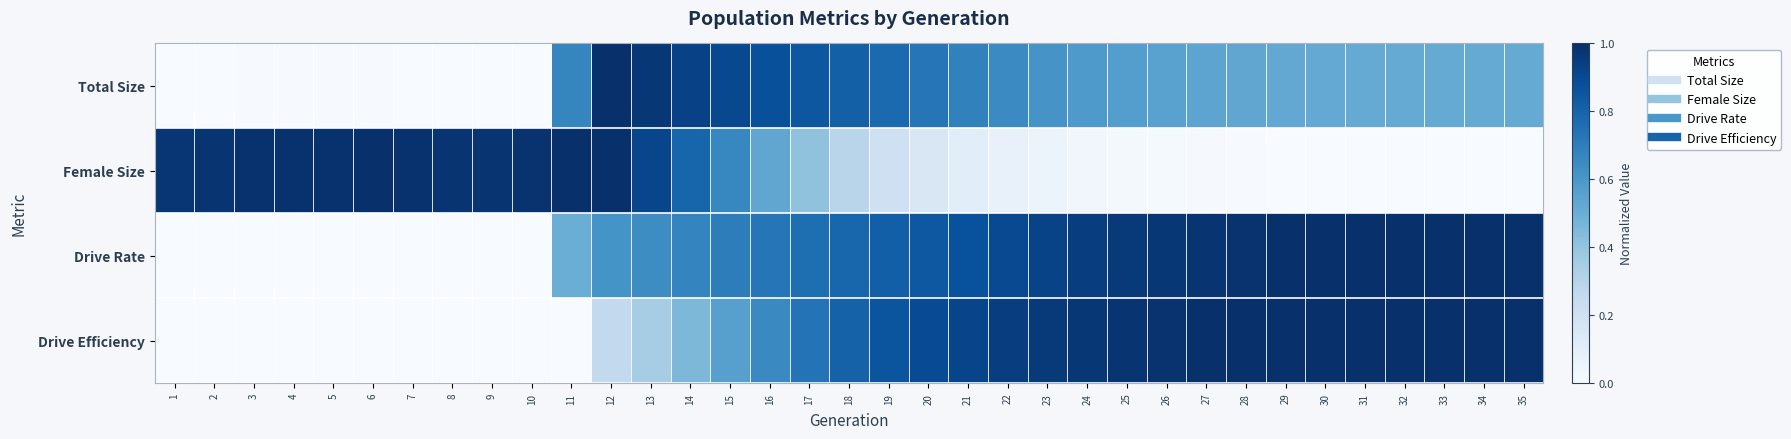

Count the number of data series in this chart.

4